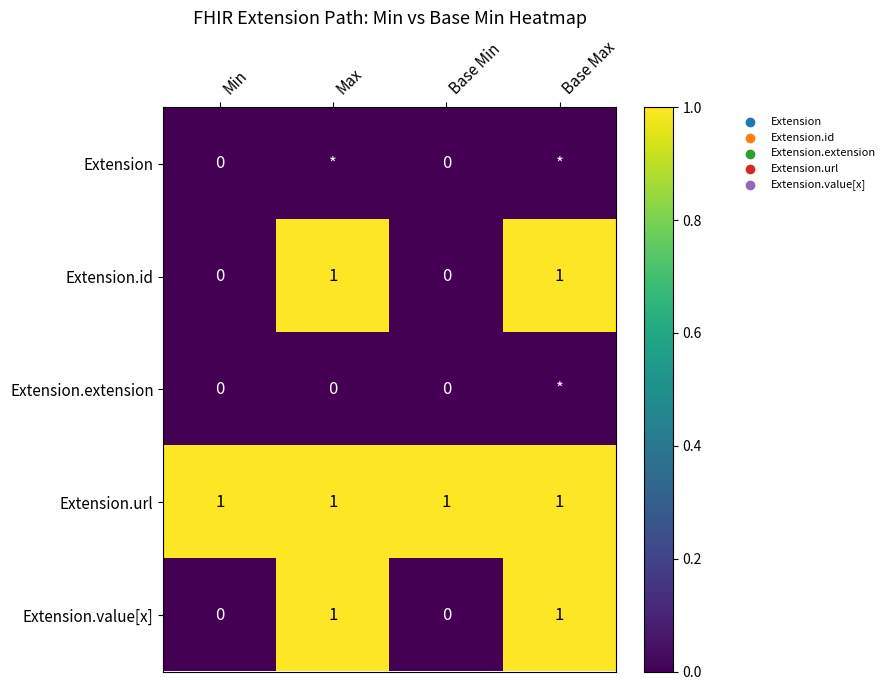

Is it true that Extension.url equals 0 at Max?

False